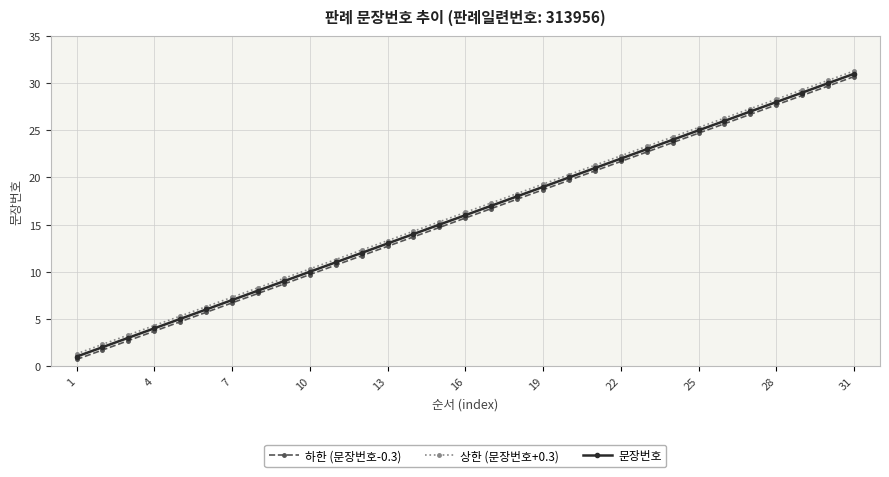

What is the highest value of the 문장번호 series?

31.0